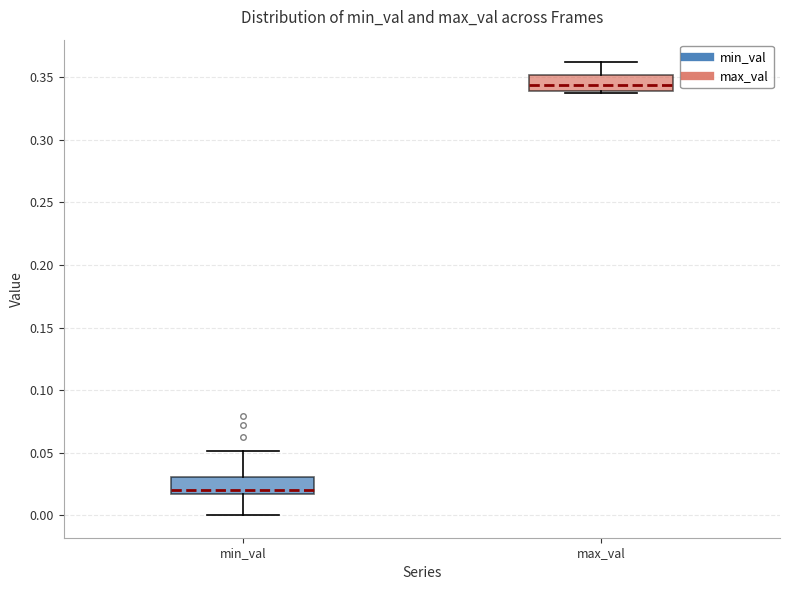

Where is the lower edge of the box for min_val on the y-axis? The values are not printed on the chart, so give them approximately, as read against the axis.

0.015